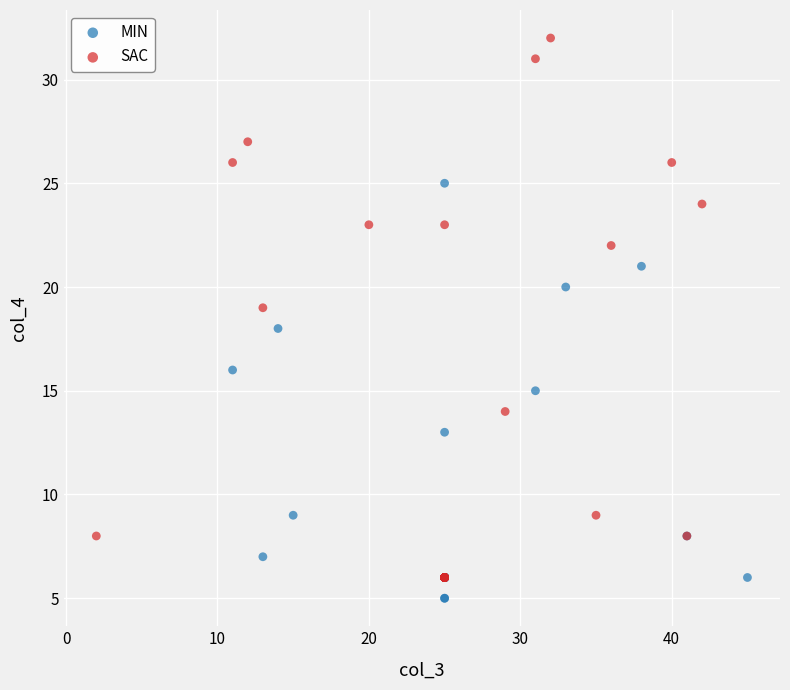

Which series has the largest Y range (max minus min)?

SAC